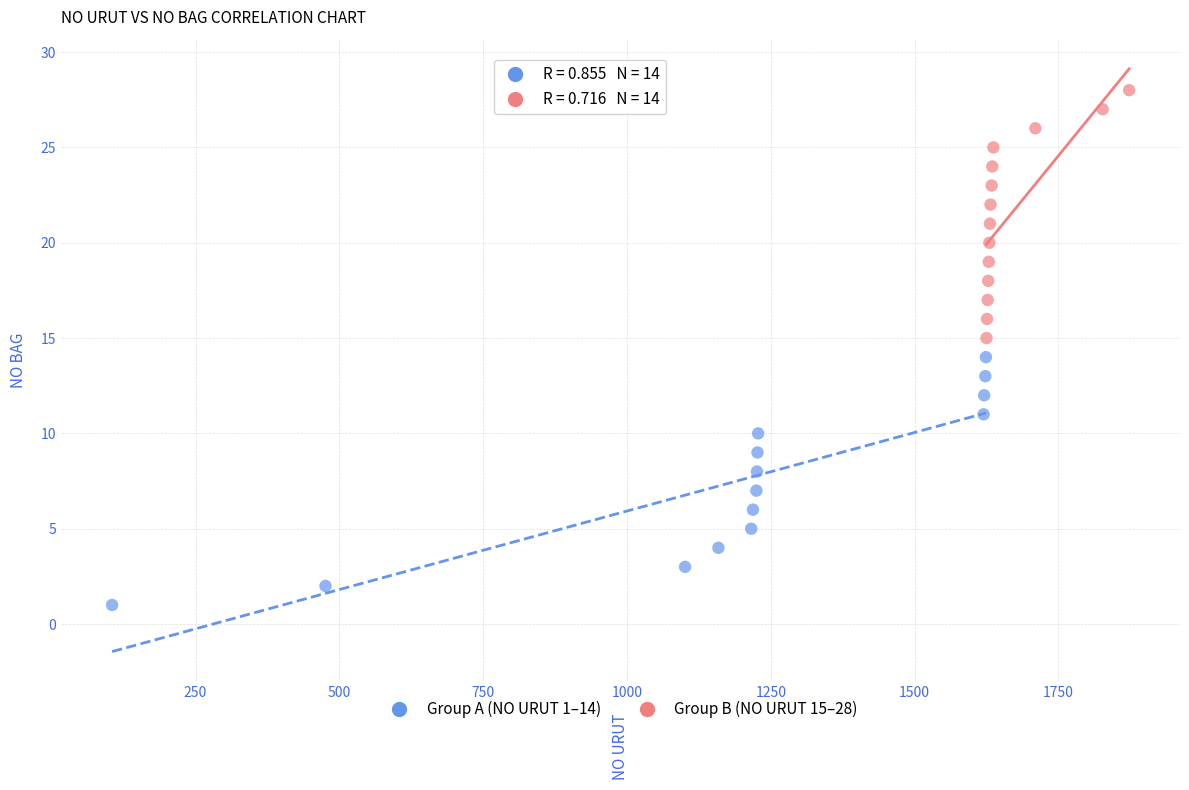

Which series contains the highest Y value?

Group B (NO URUT 15–28)